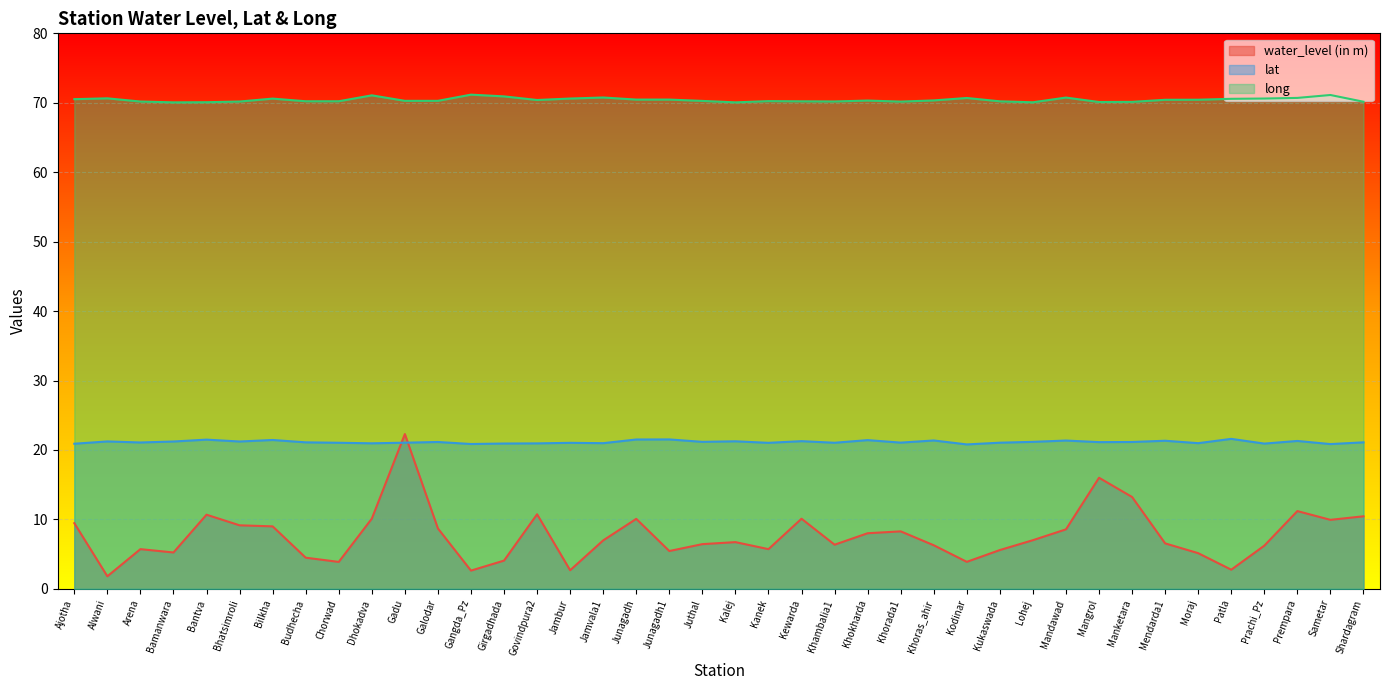

What is the lowest value of the lat series?

20.8